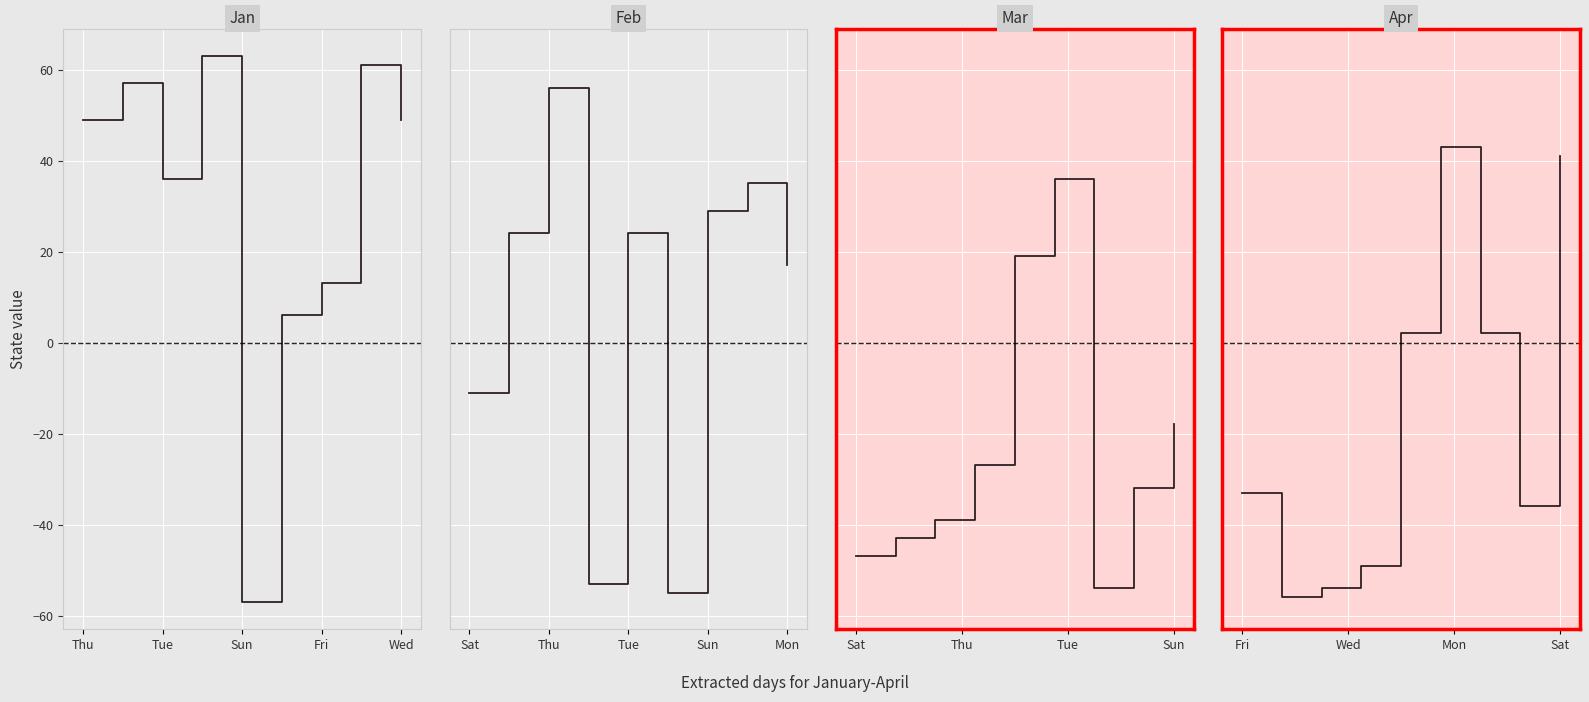

Which has a higher value, 6 or 8?

8